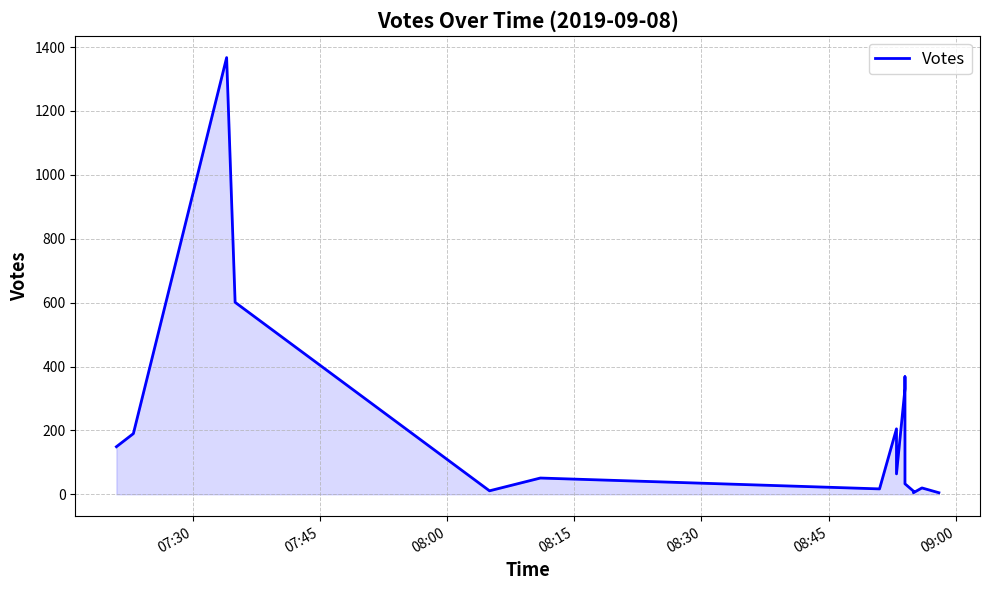

Does the chart display data point markers on the line(s)?

No